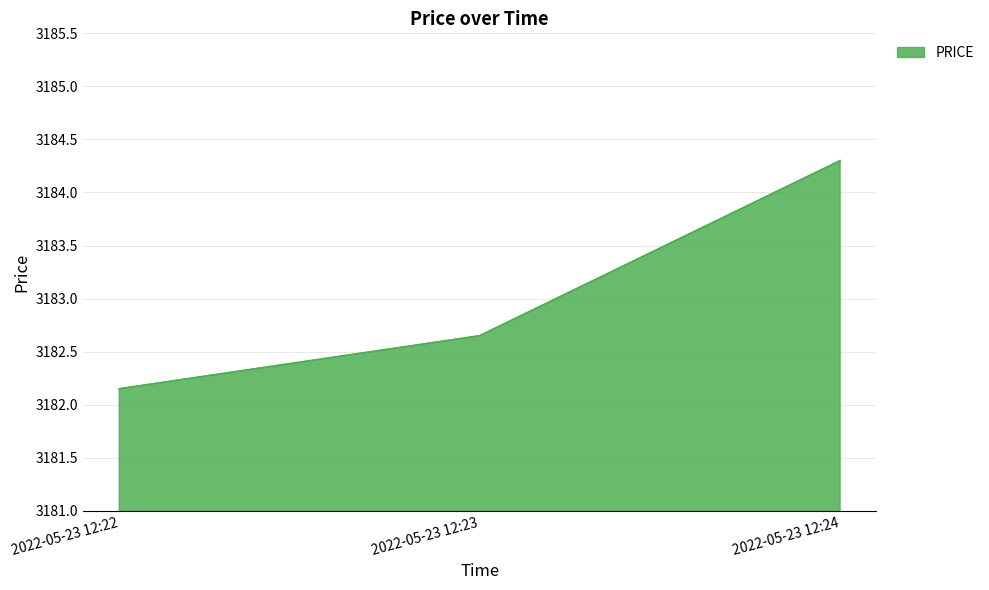

What is the ratio of the value at 2022-05-23 12:23 to the value at 2022-05-23 12:24?

1.0